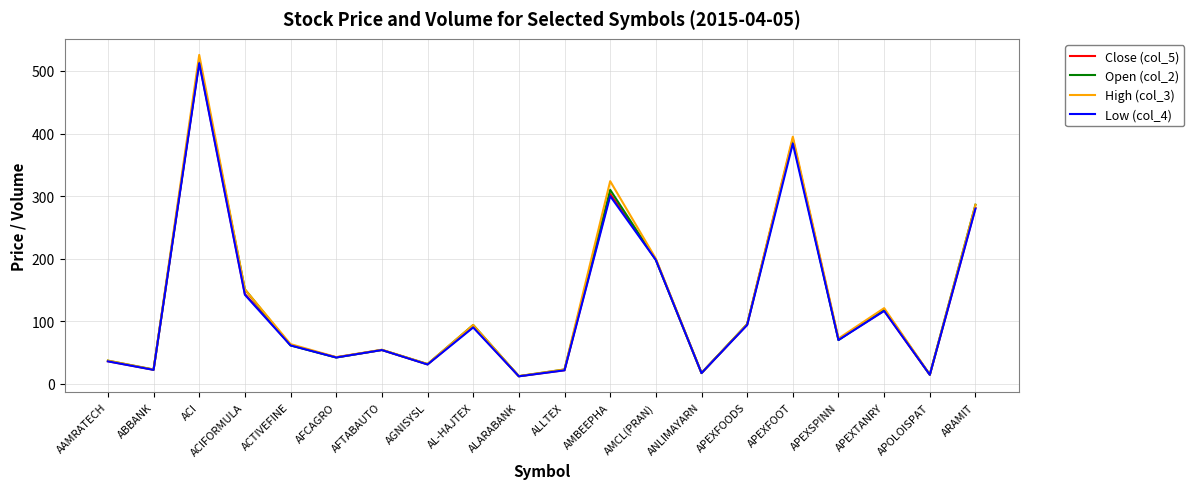

At how many categories does at least one series exceed 456?

1